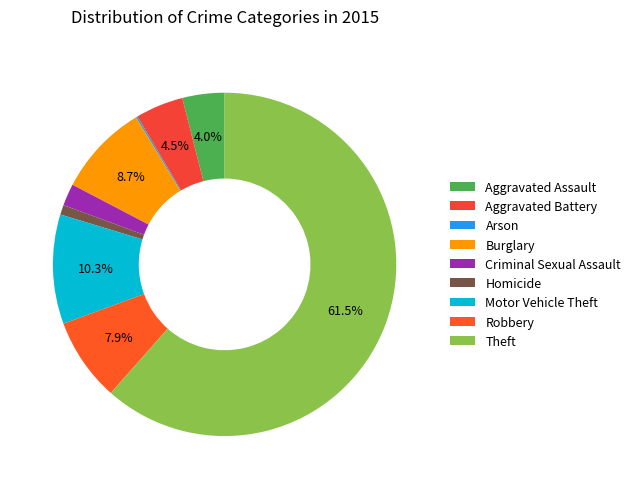

How much of the chart is everything except Arson?

99.8%